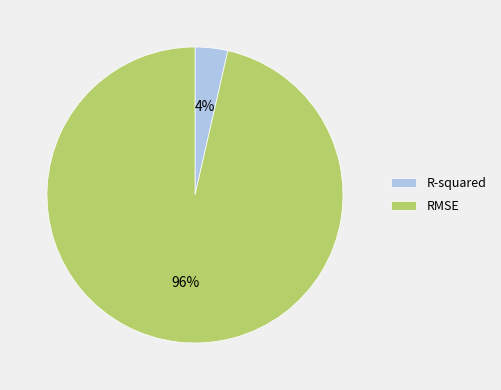

True or false: RMSE accounts for 96% of the total.

True